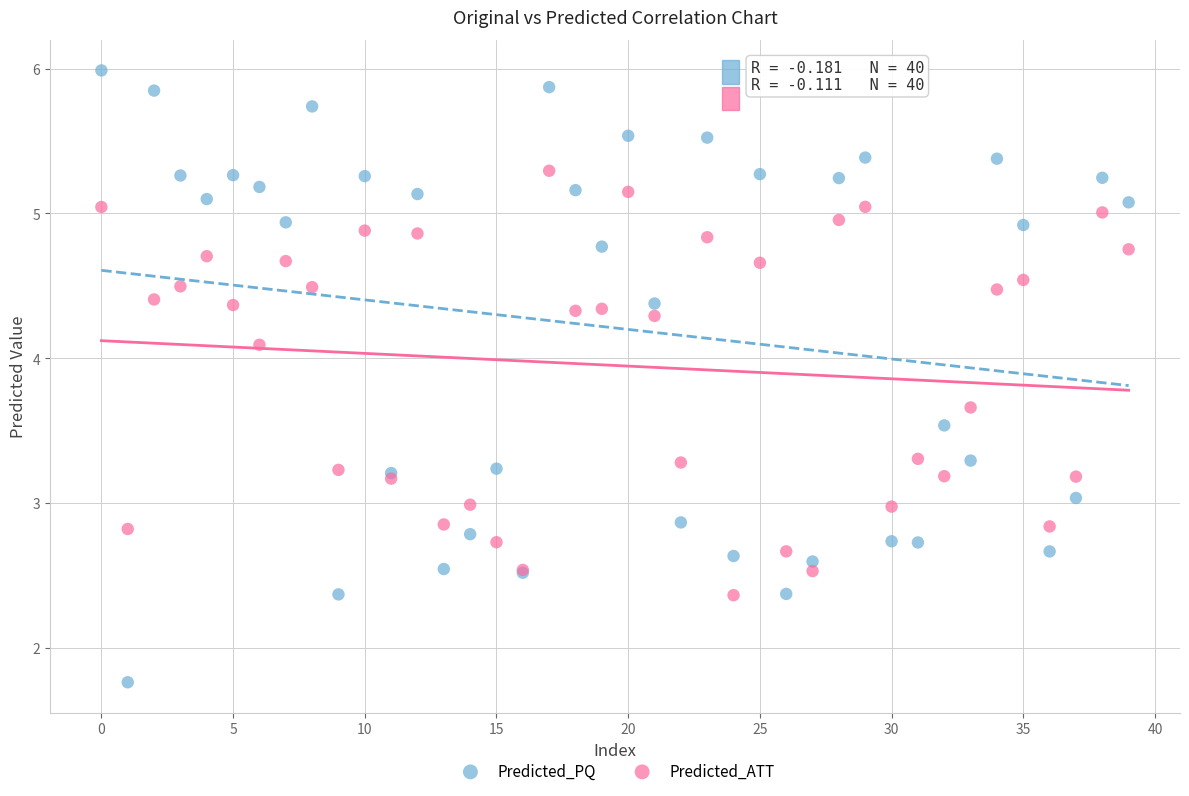

What are all the series names shown in the legend?

Predicted_PQ, Predicted_ATT